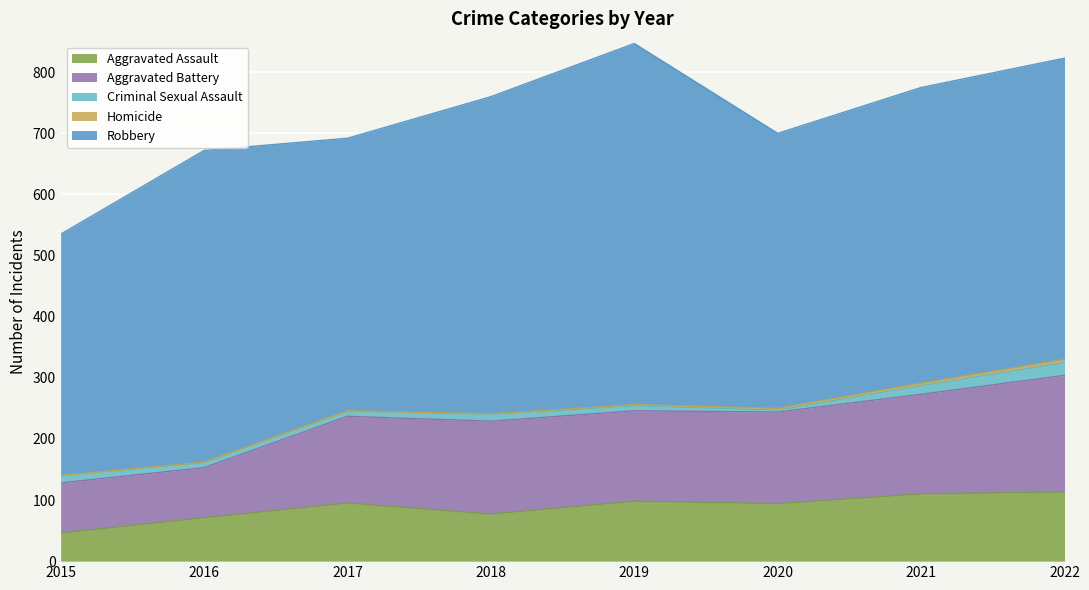

Where is the first local minimum for Robbery?

2017